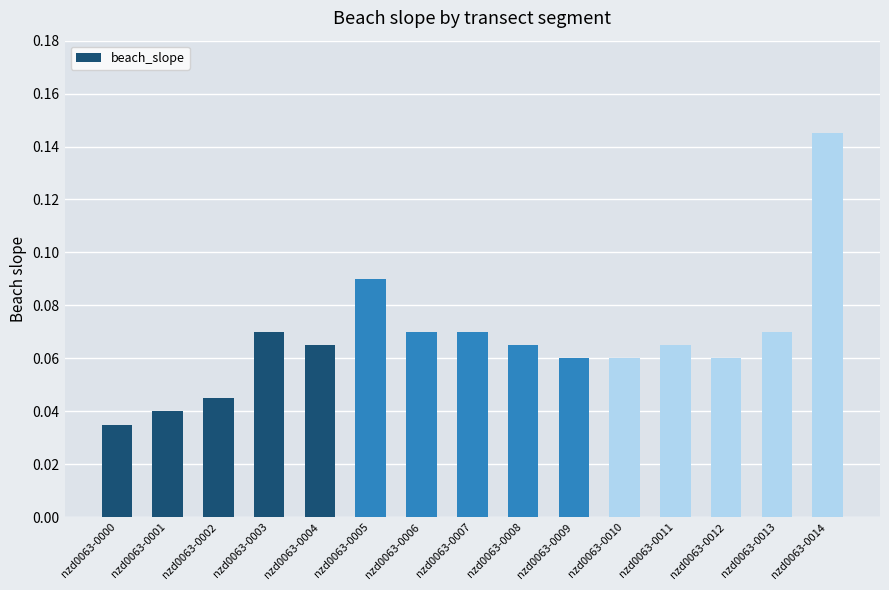

The value at nzd0063-0001 is 0.1. True or false?

False